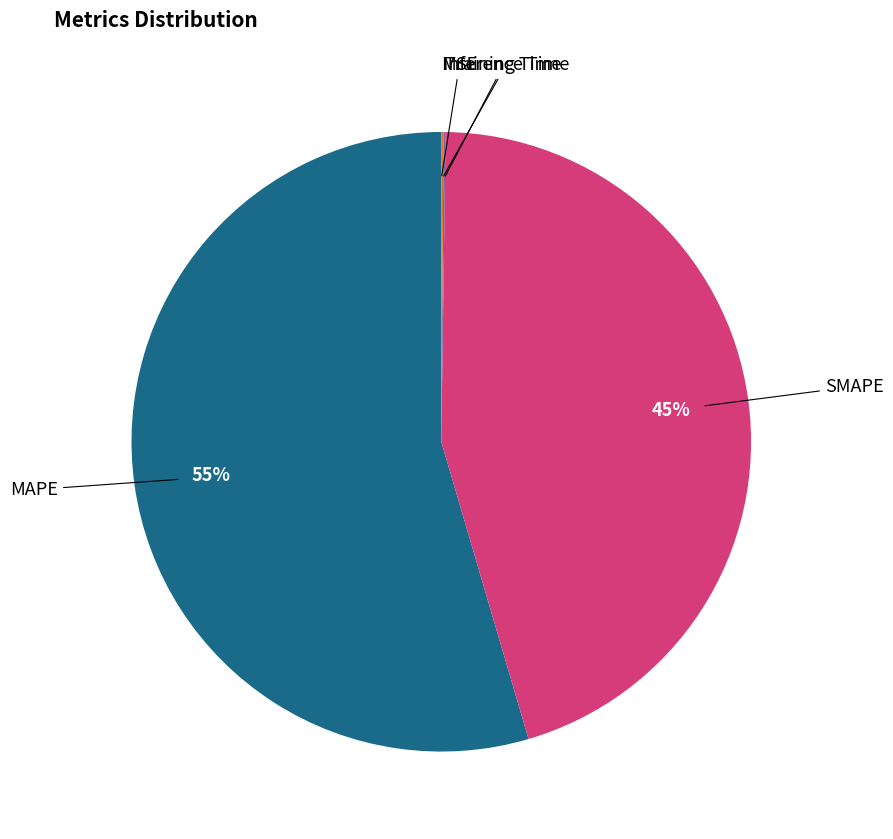

To the nearest percent, what is the average slice percentage?

20%